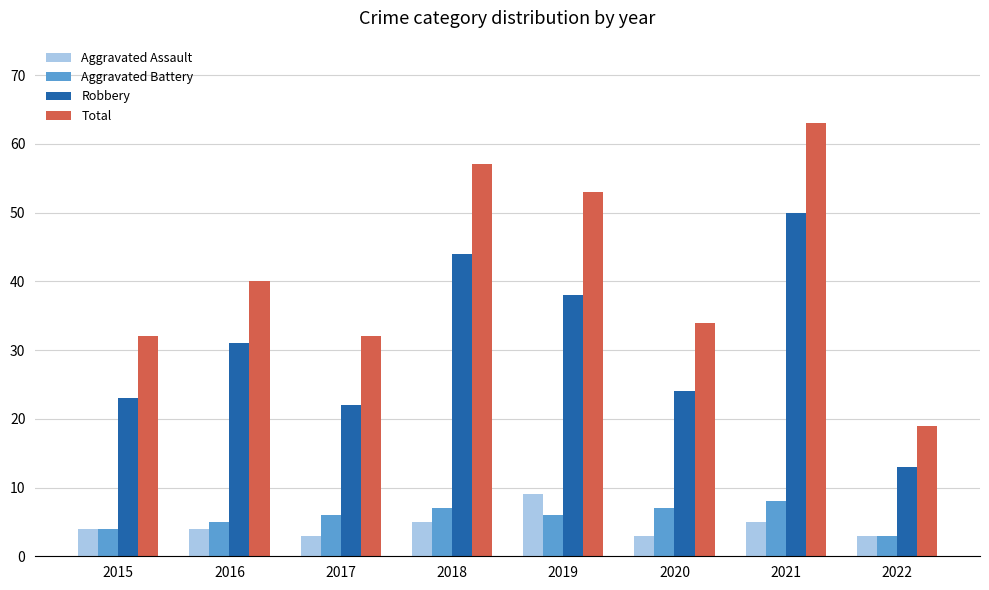

Which series has the largest range (max minus min)?

Total